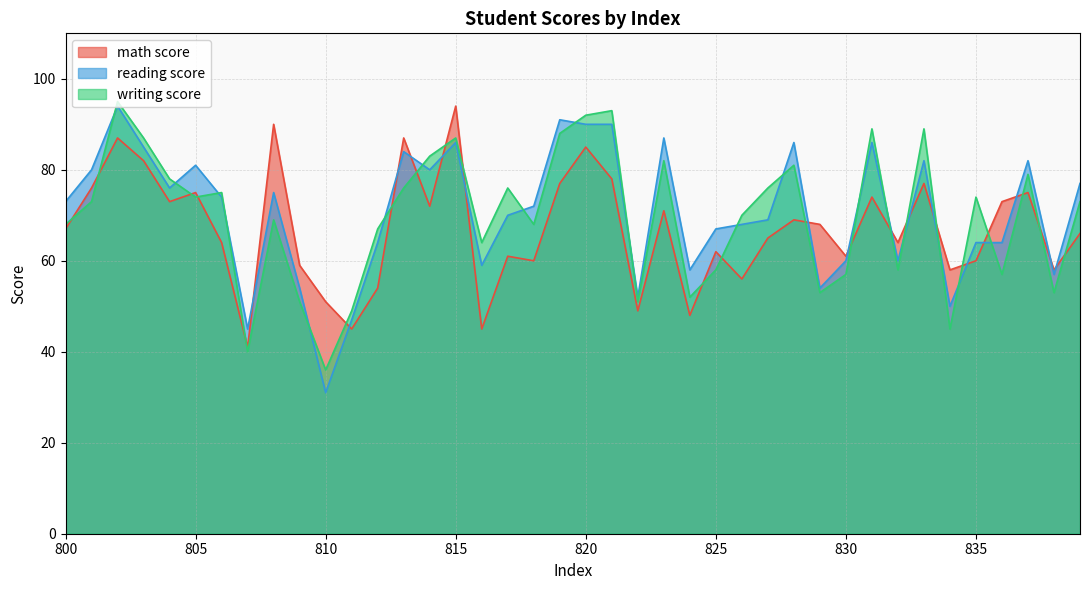

Reading left to right, extract all data points from this chart.

math score: 800=67	801=76	802=87	803=82	804=73	805=75	806=64	807=41	808=90	809=59	810=51	811=45	812=54	813=87	814=72	815=94	816=45	817=61	818=60	819=77	820=85	821=78	822=49	823=71	824=48	825=62	826=56	827=65	828=69	829=68	830=61	831=74	832=64	833=77	834=58	835=60	836=73	837=75	838=58	839=66
reading score: 800=73	801=80	802=94	803=85	804=76	805=81	806=74	807=45	808=75	809=54	810=31	811=47	812=64	813=84	814=80	815=86	816=59	817=70	818=72	819=91	820=90	821=90	822=52	823=87	824=58	825=67	826=68	827=69	828=86	829=54	830=60	831=86	832=60	833=82	834=50	835=64	836=64	837=82	838=57	839=77
writing score: 800=68	801=73	802=95	803=87	804=78	805=74	806=75	807=40	808=69	809=51	810=36	811=49	812=67	813=76	814=83	815=87	816=64	817=76	818=68	819=88	820=92	821=93	822=51	823=82	824=52	825=58	826=70	827=76	828=81	829=53	830=57	831=89	832=58	833=89	834=45	835=74	836=57	837=79	838=53	839=73